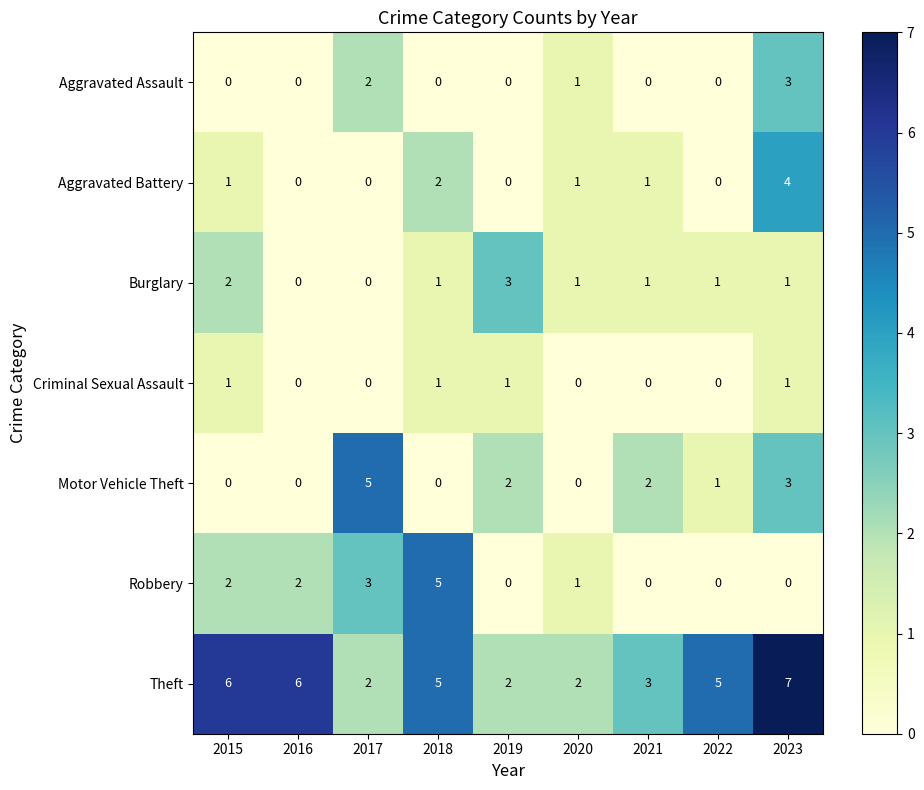

Where is Aggravated Battery nearest to the value 2?

2018